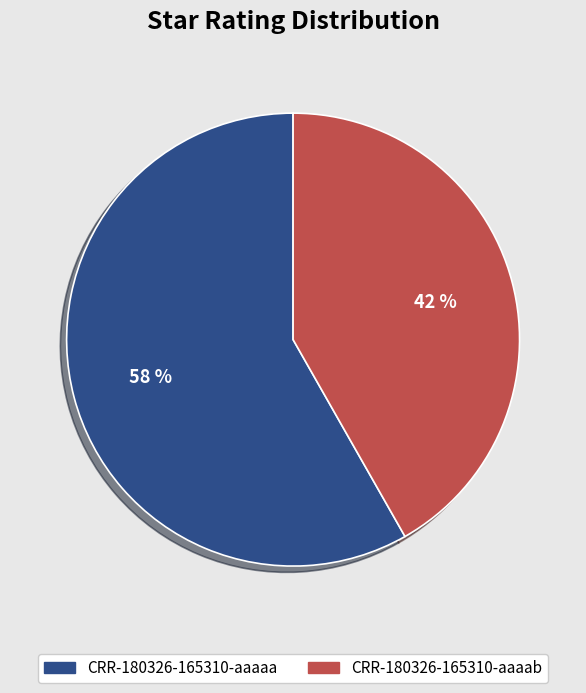

To the nearest percent, what percentage of the pie is CRR-180326-165310-aaaab?

42%